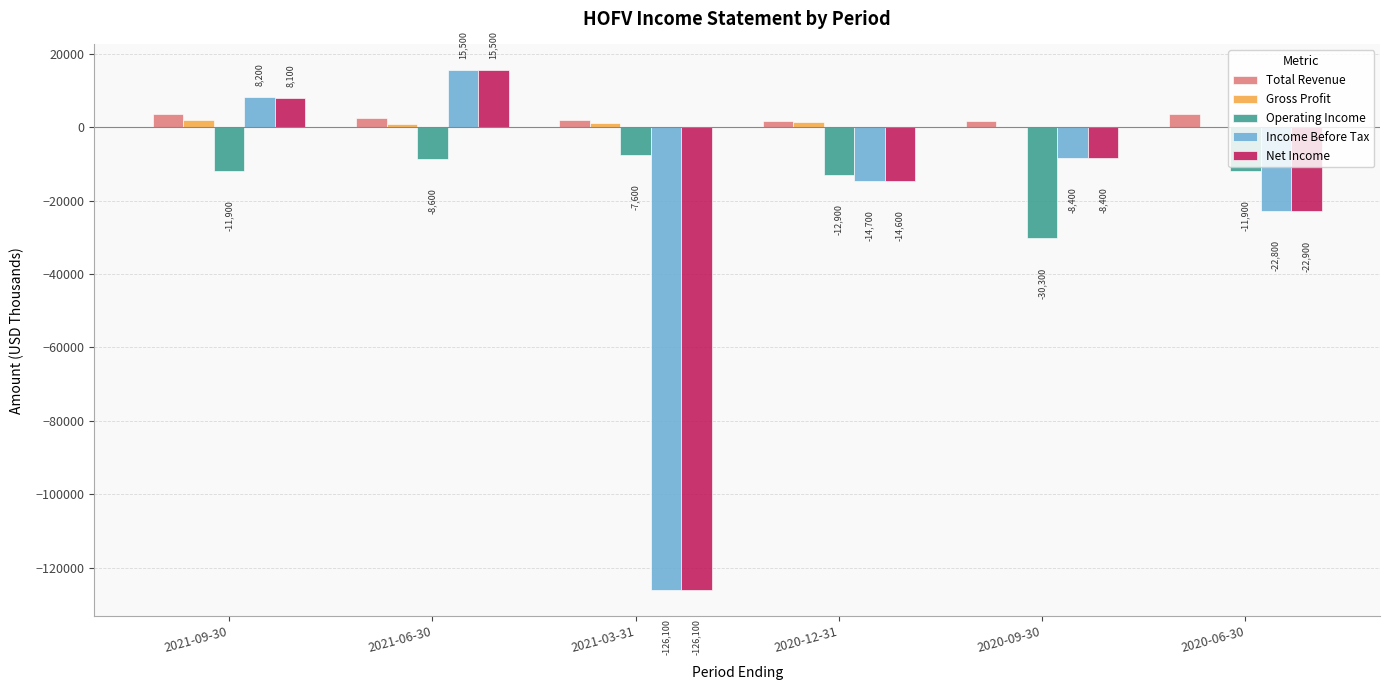

Which series has the largest total across all categories?

Total Revenue